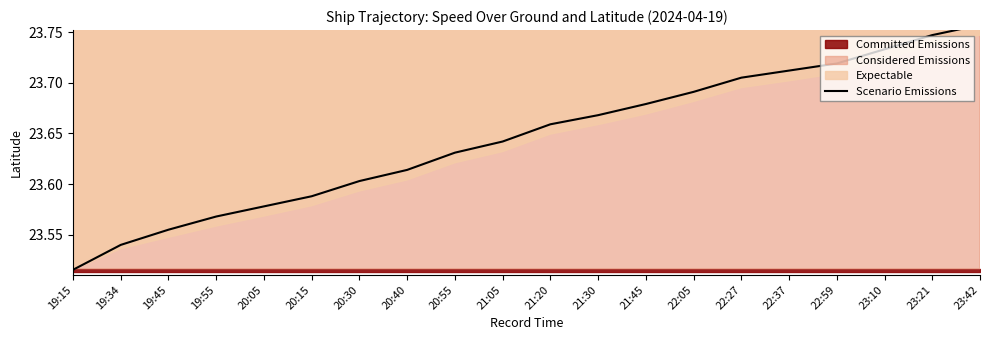

Between 19:45 and 19:55, which is larger?

19:55